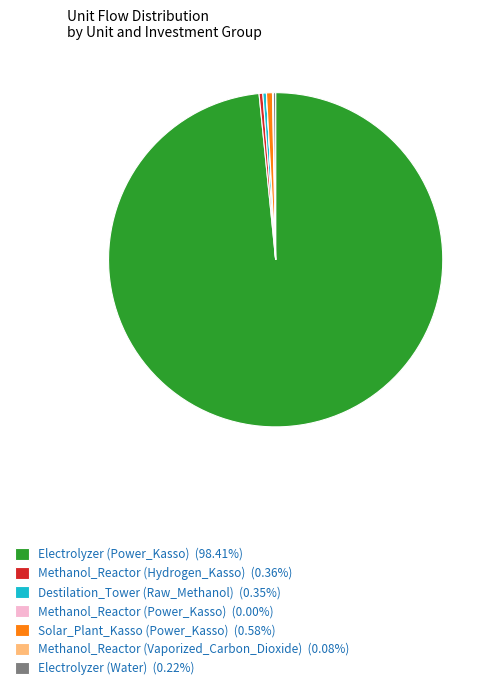

Which category has the biggest portion of the pie?

Electrolyzer (Power_Kasso)